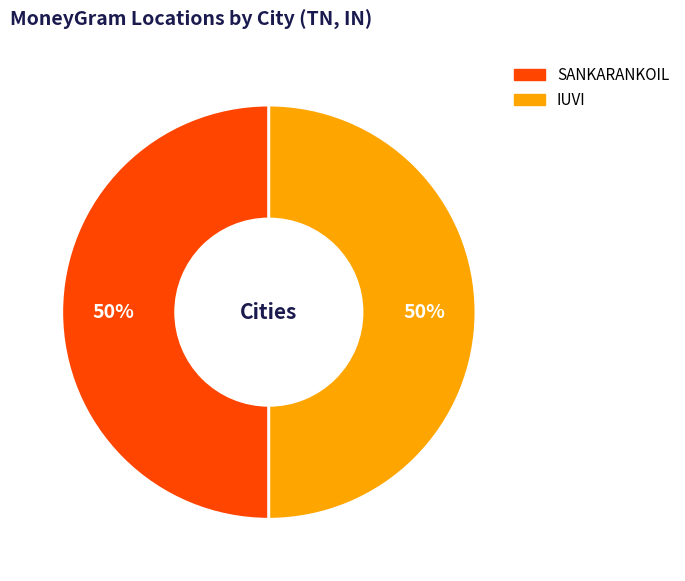

Is it true that IUVI is 42% of the pie?

False